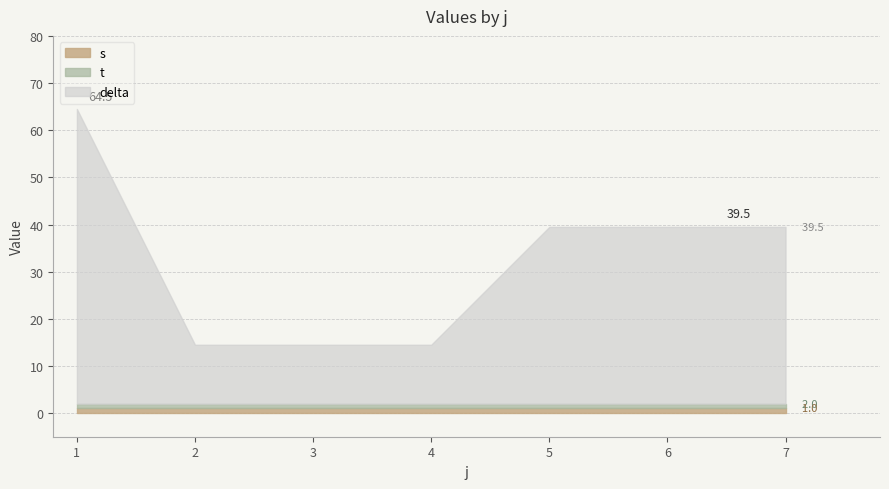

Which series changed the most between 4 and 5?

delta